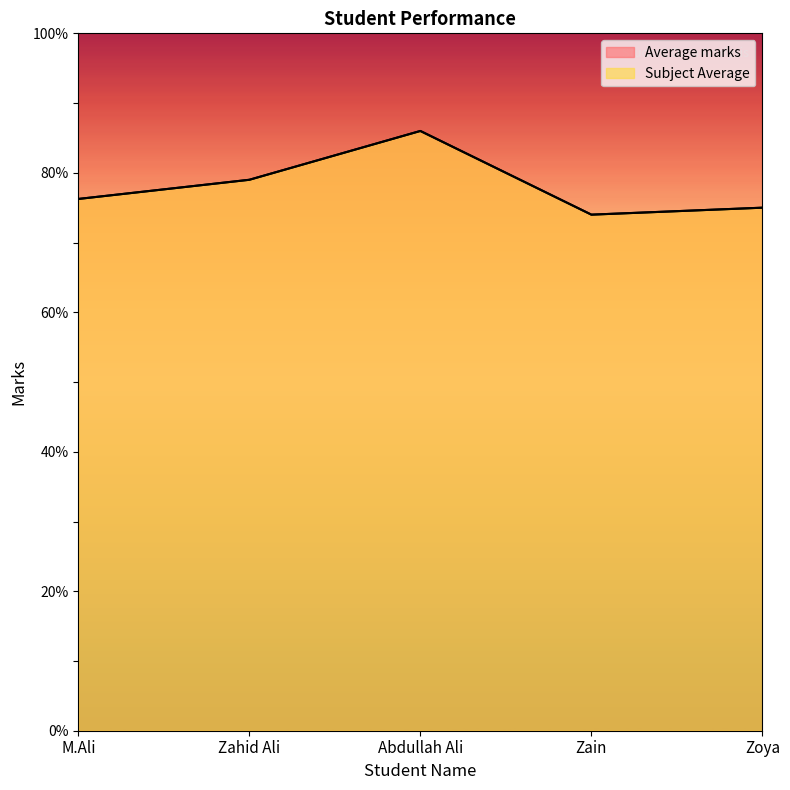

What is the difference between the values at Zoya and Abdullah Ali?

11.0